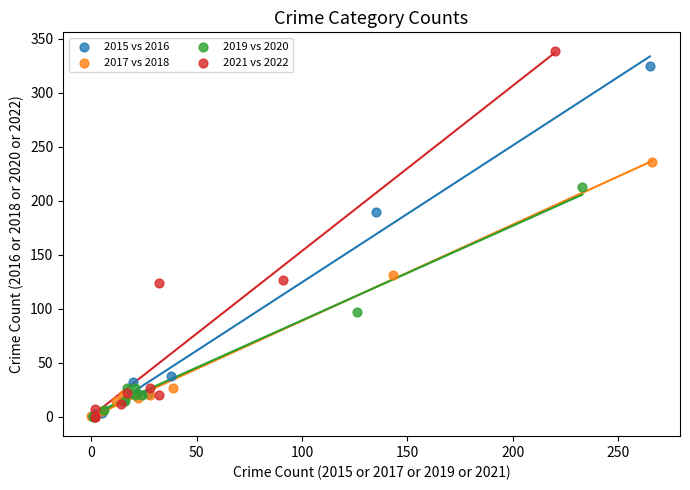

Which series has the largest Y range (max minus min)?

2021 vs 2022